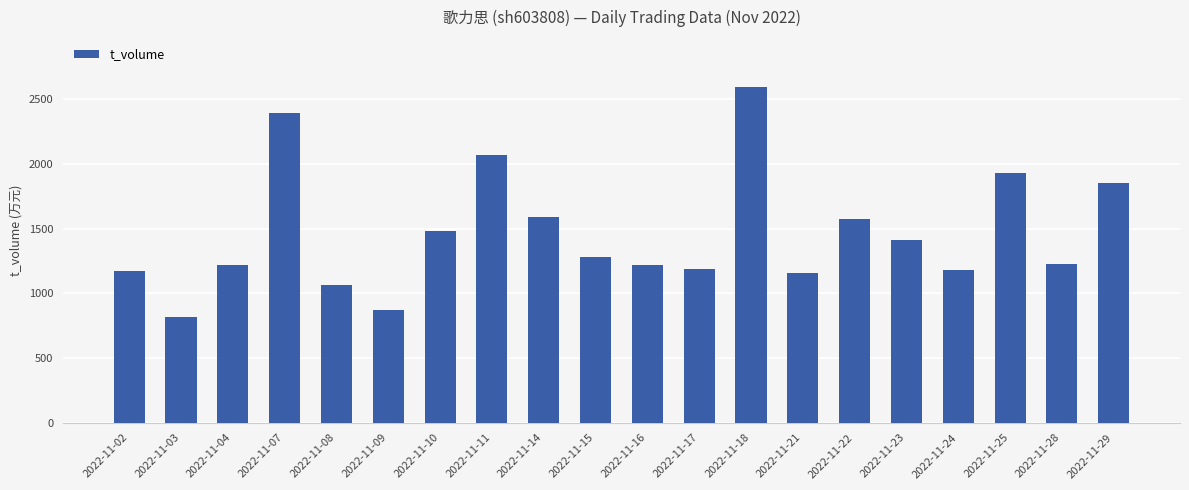

What is the sum of the values at 2022-11-16 and 2022-11-14?

2808